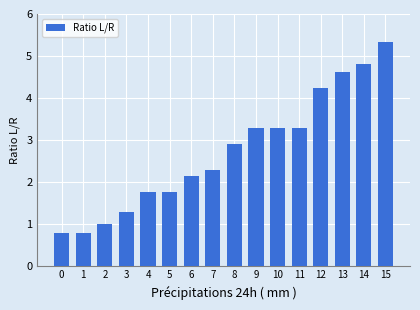

What is the ratio of the value at 13 to the value at 3?

3.6